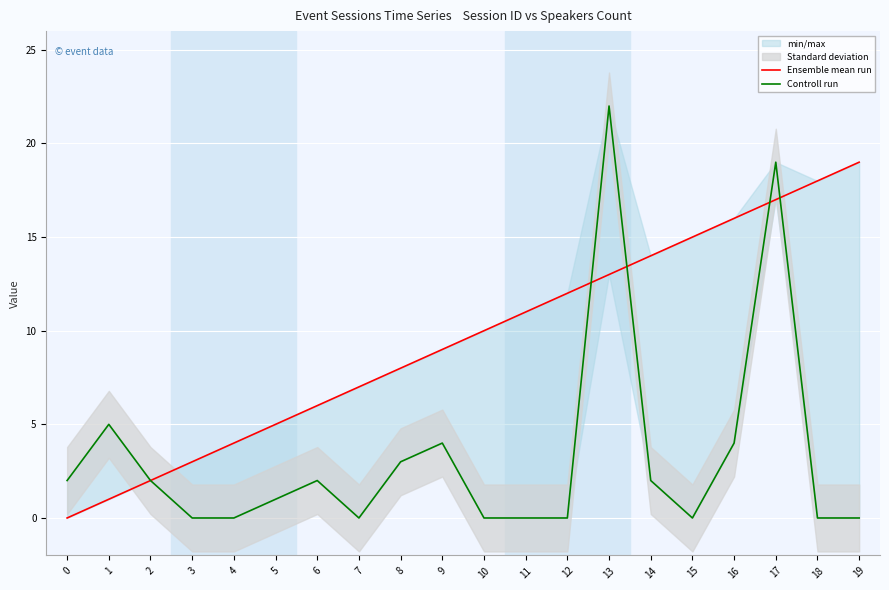

How many intersections are there between Ensemble mean run and Controll run?

4